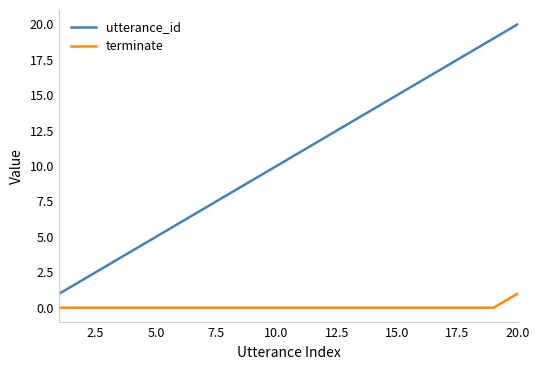

At how many categories does at least one series exceed 0?

20